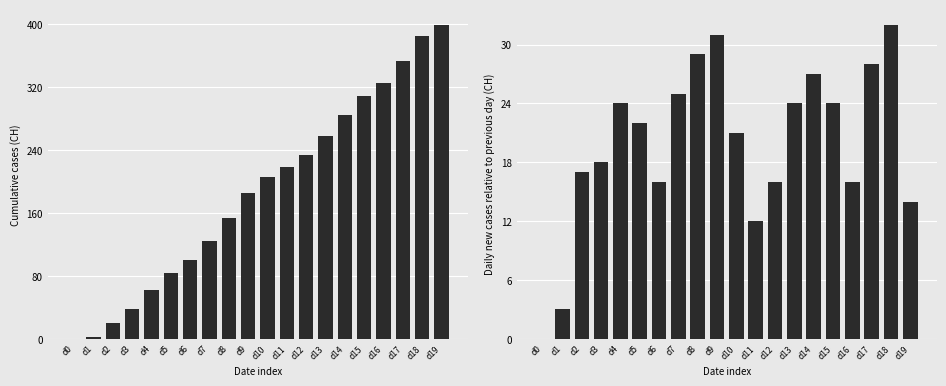

How many data points in CH daily new are above 22?

9